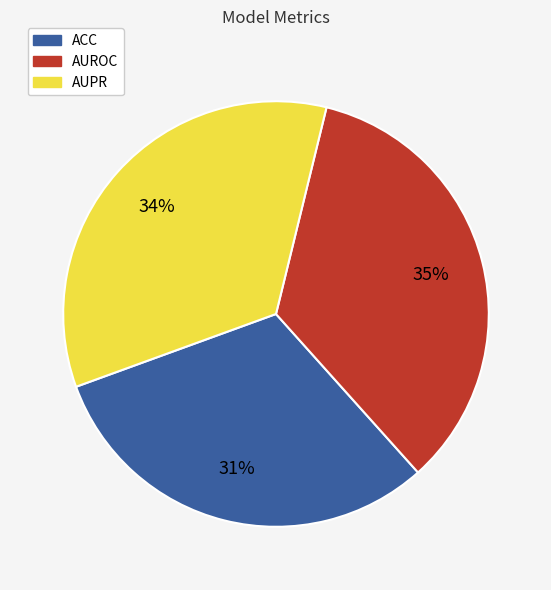

Combined, do ACC and AUPR account for over 50%?

Yes